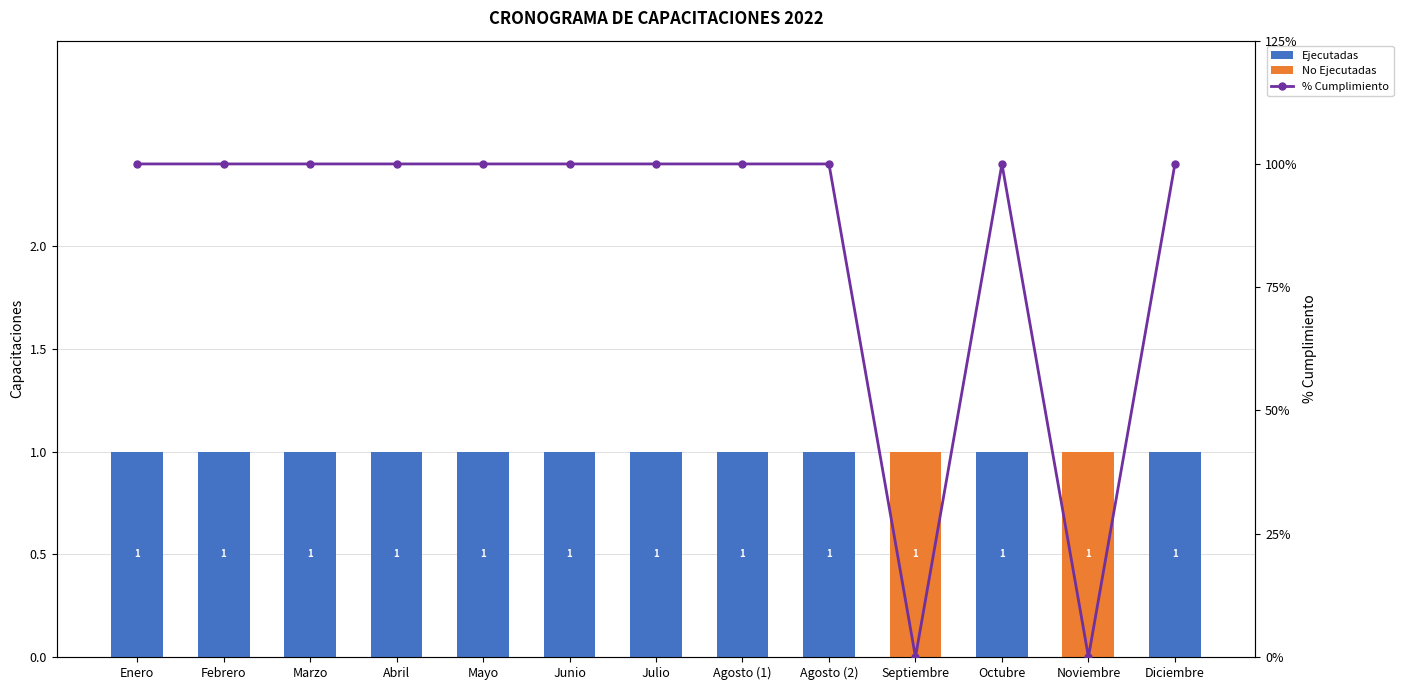

What is the difference between the % Cumplimiento values at Febrero and Septiembre?

100